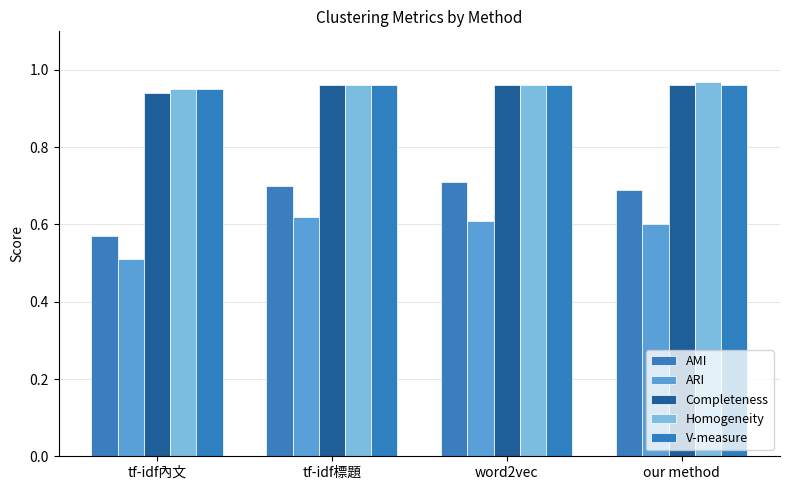

Which category has the highest value in the AMI series?

word2vec